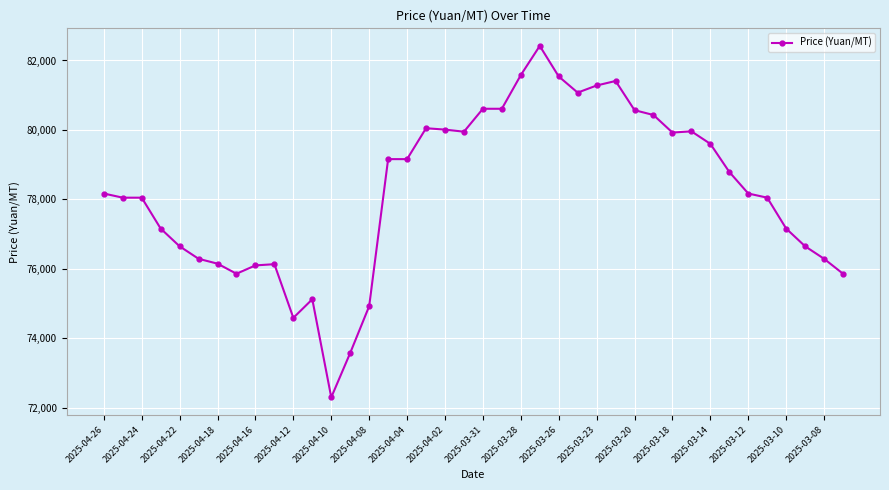

What is the value of the 19th point from the left?

80010